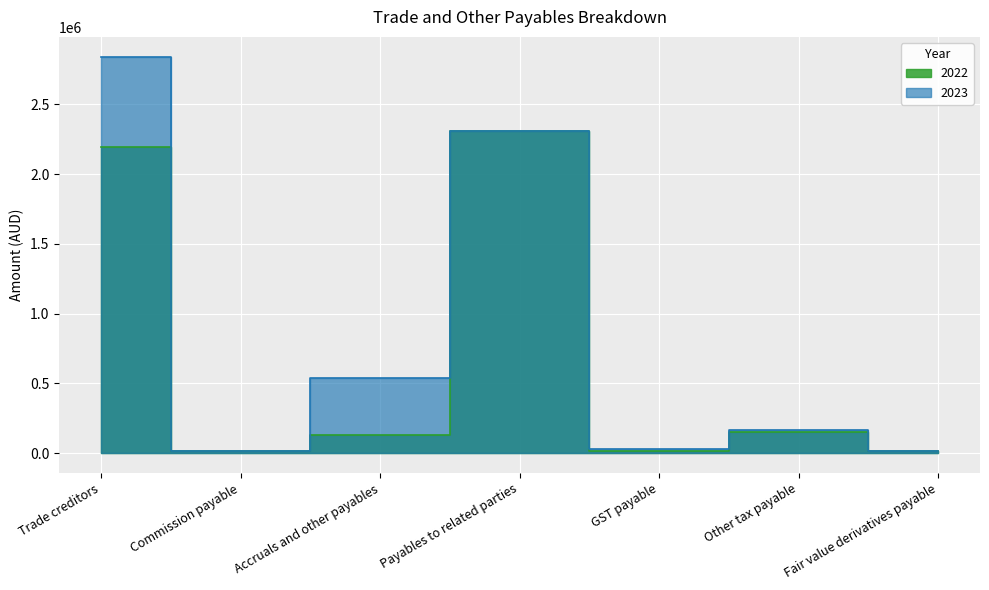

True or false: 2022 and 2023 intersect in this chart.

True